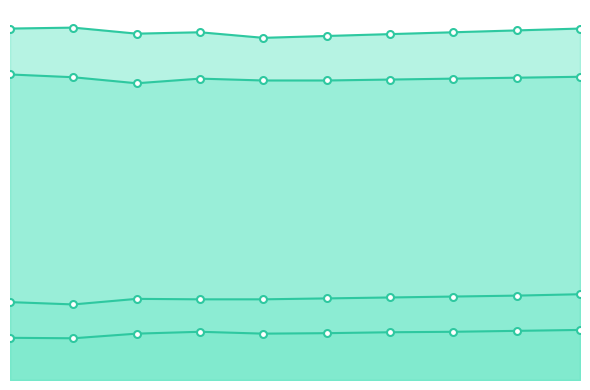

Read the Poverty value at 2014, to the nearest 5.

175